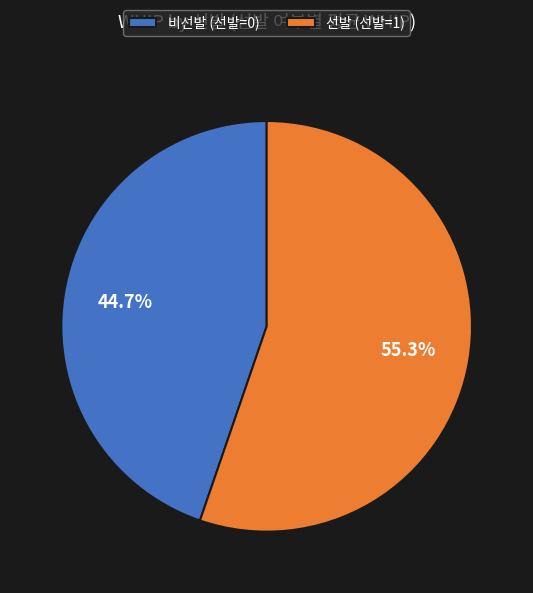

Which slice is the largest?

선발 (선발=1)